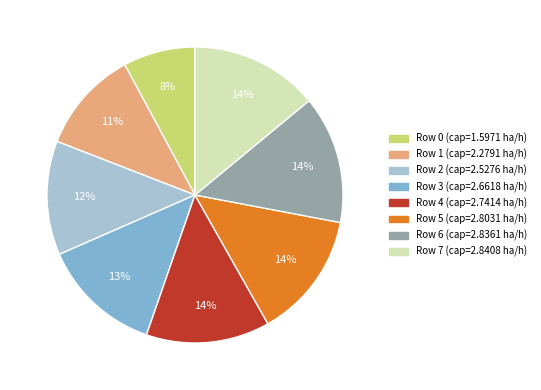

Does any single category account for the majority?

No